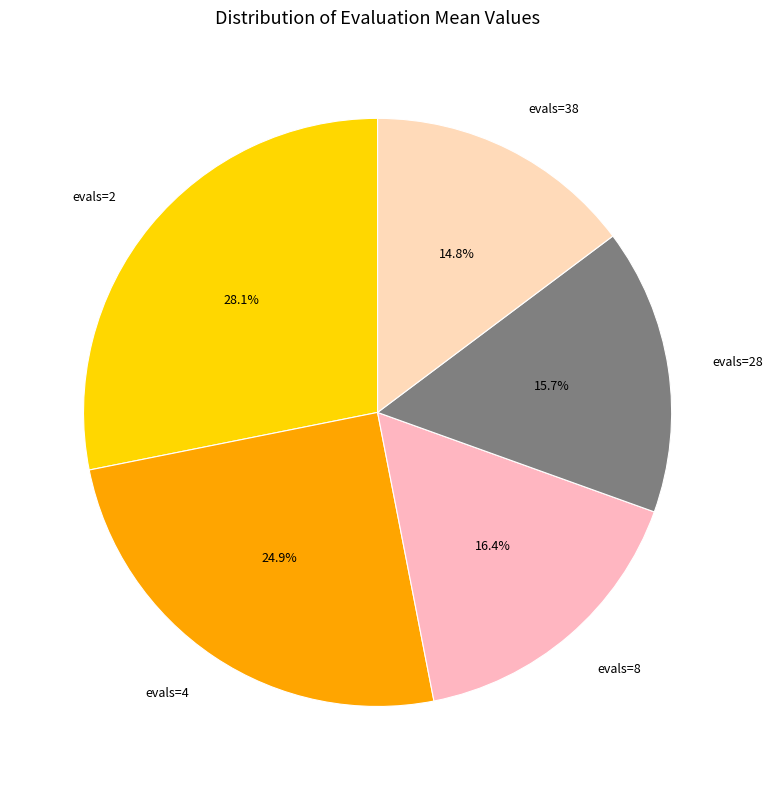

Which has a higher value, evals=4 or evals=8?

evals=4